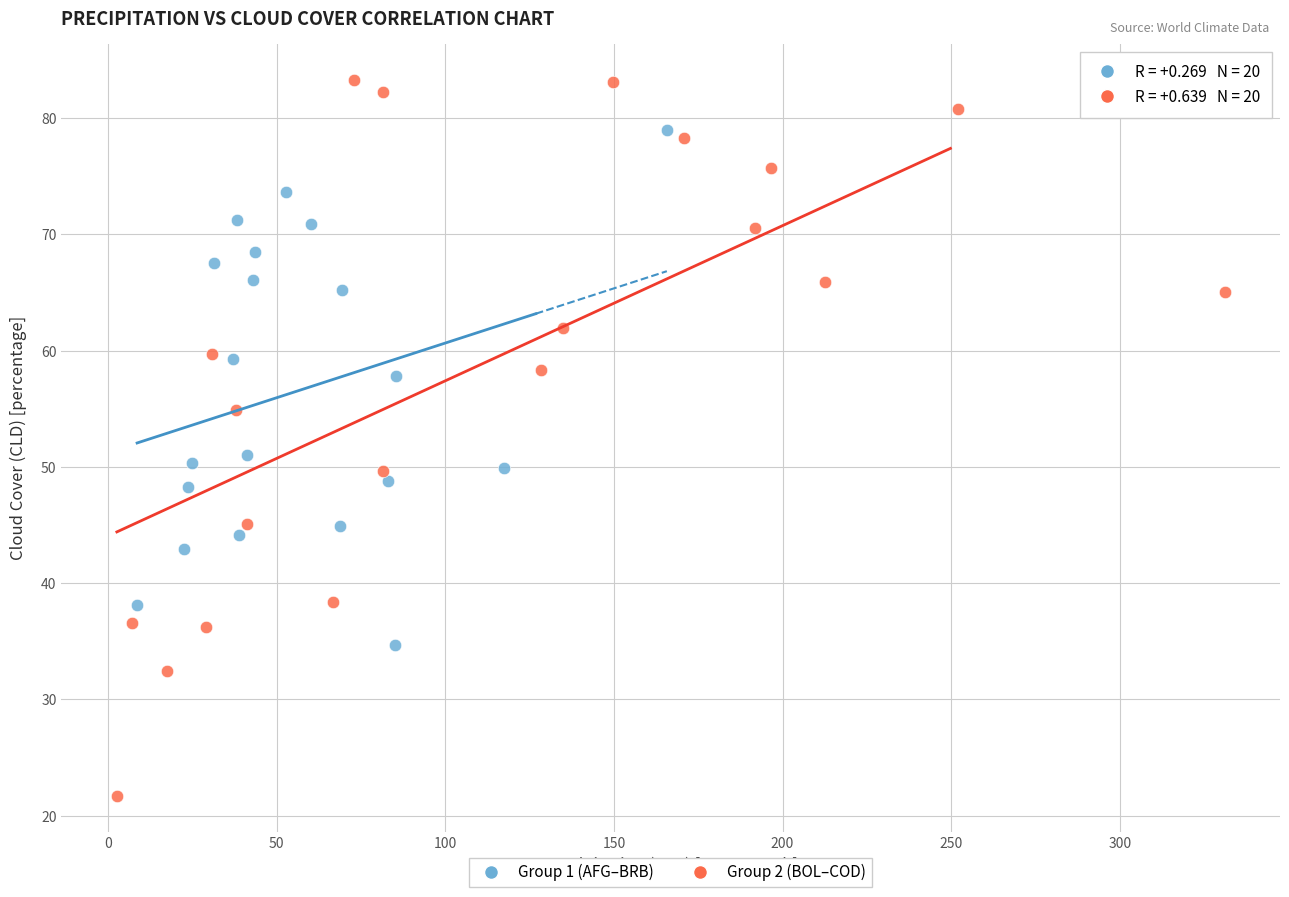

Which series contains the highest Y value?

Group 2 (BOL–COD)